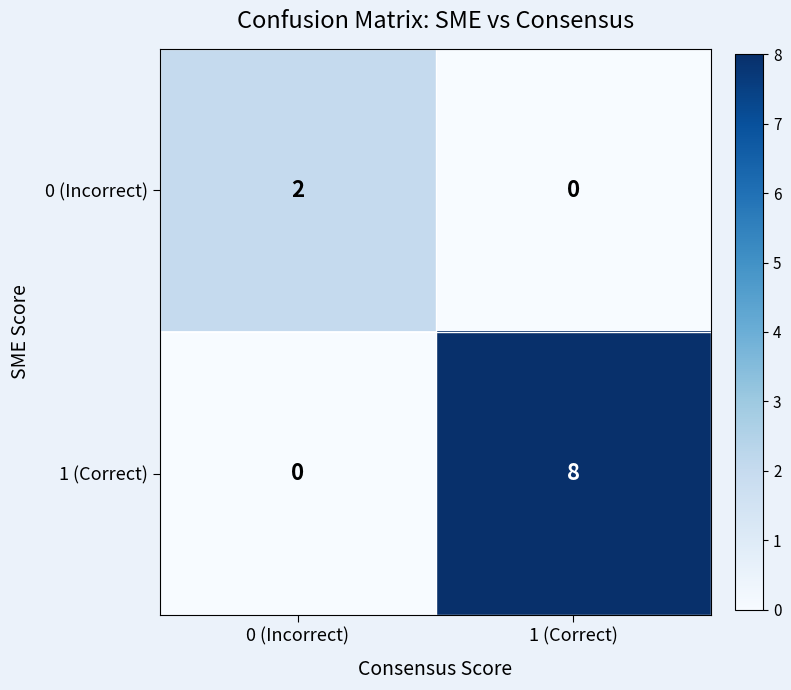

Which series has the widest spread of values?

1 (Correct)